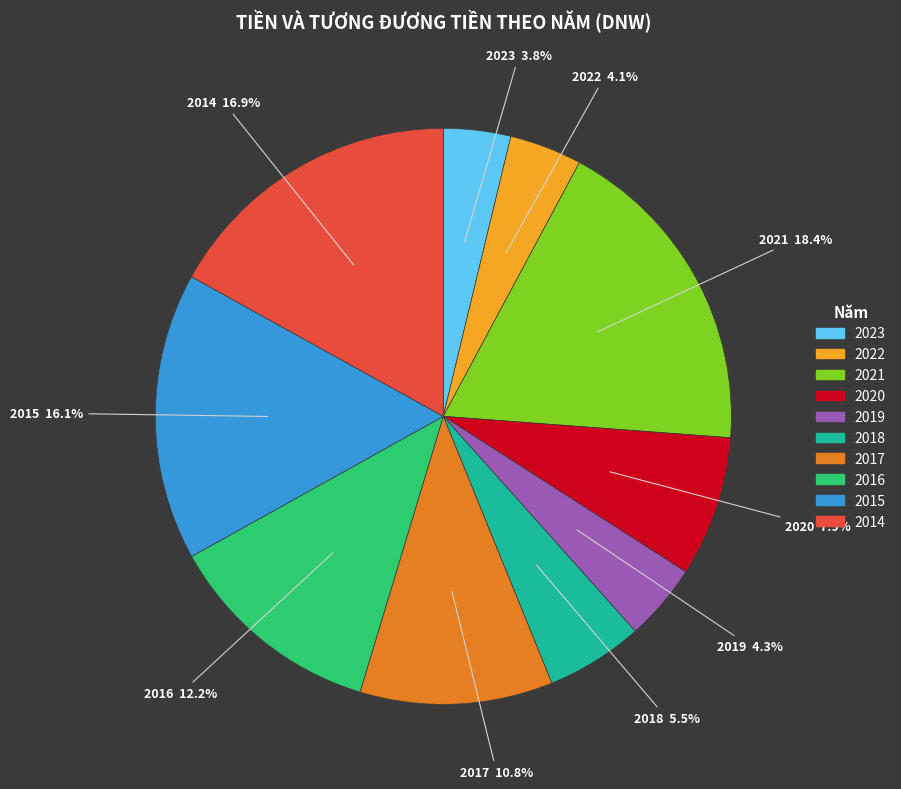

Which category has the biggest portion of the pie?

2021